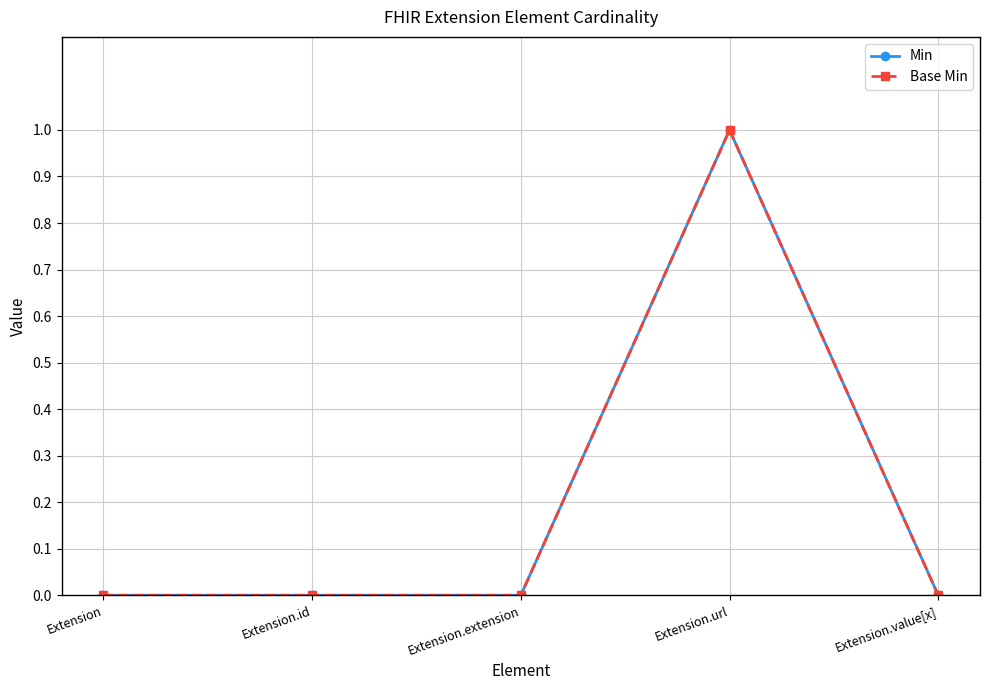

What is the total value across all series at Extension.url?

2